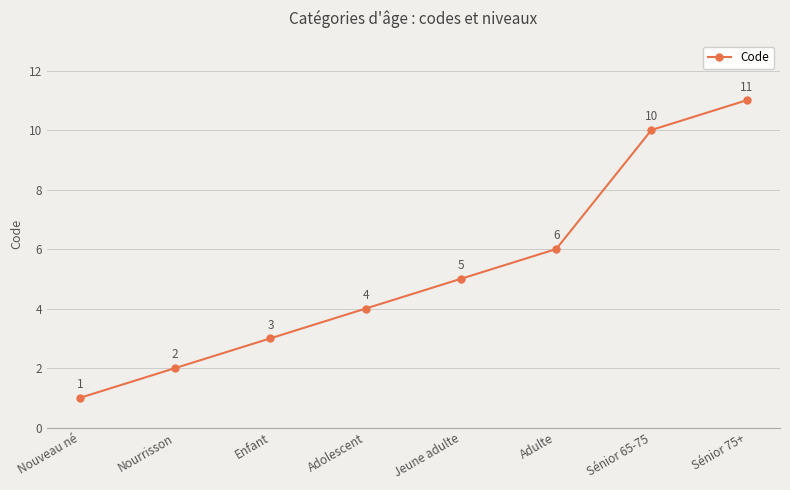

Reading left to right, what are all the values shown in this chart?

Nouveau né=1	Nourrisson=2	Enfant=3	Adolescent=4	Jeune adulte=5	Adulte=6	Sénior 65-75=10	Sénior 75+=11